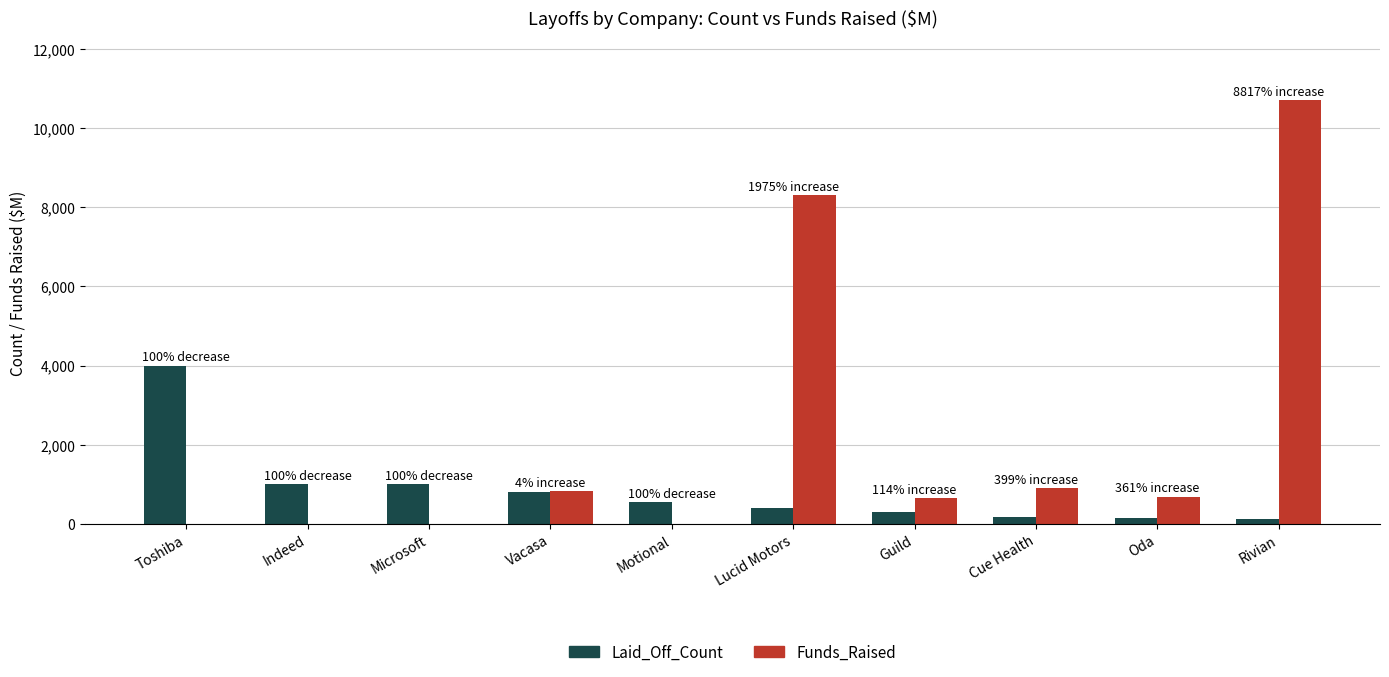

What is the total value across all series at Vacasa?

1634